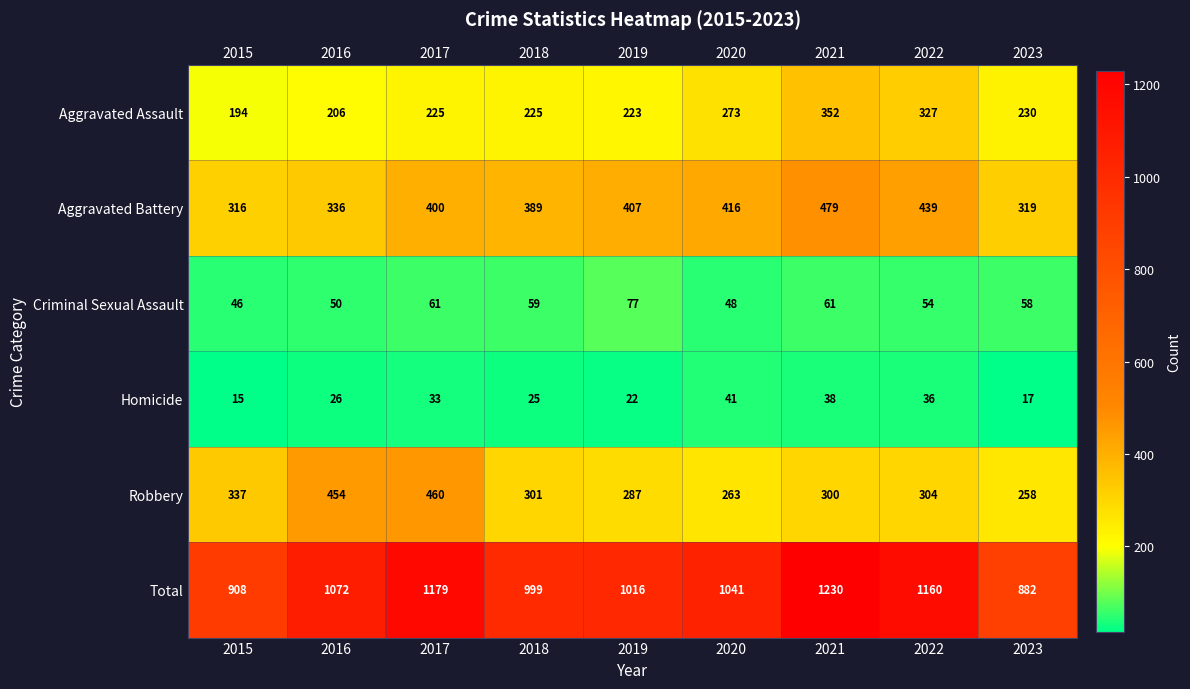

What is the difference between the maximum and minimum values in the Robbery series?

202